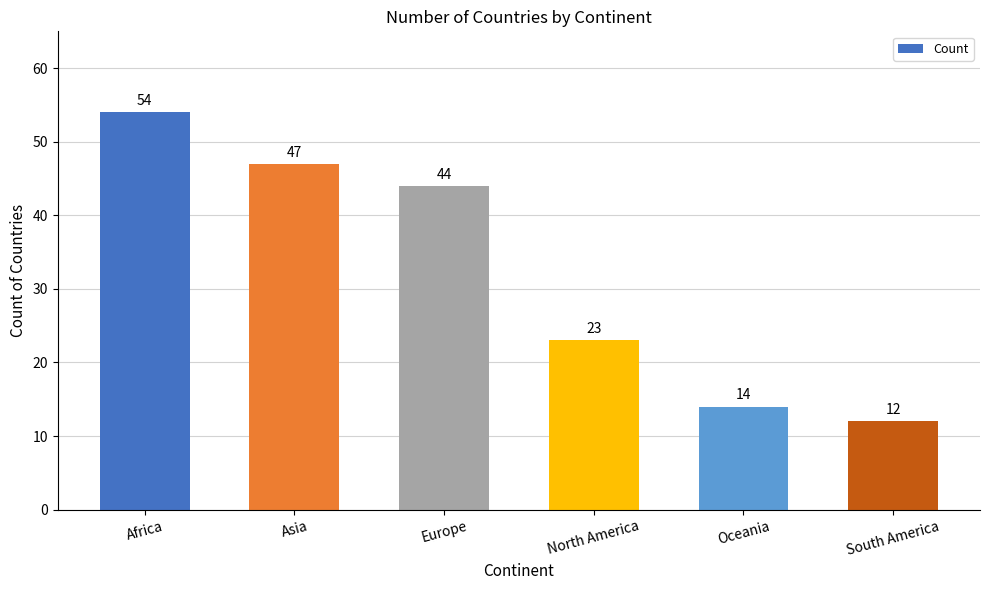

How many bars are there in total?

6